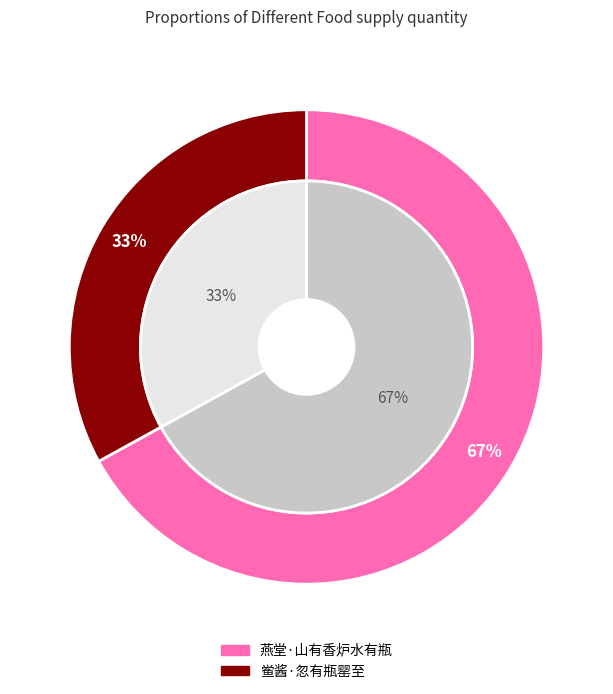

Which category accounts for the majority?

燕堂·山有香炉水有瓶